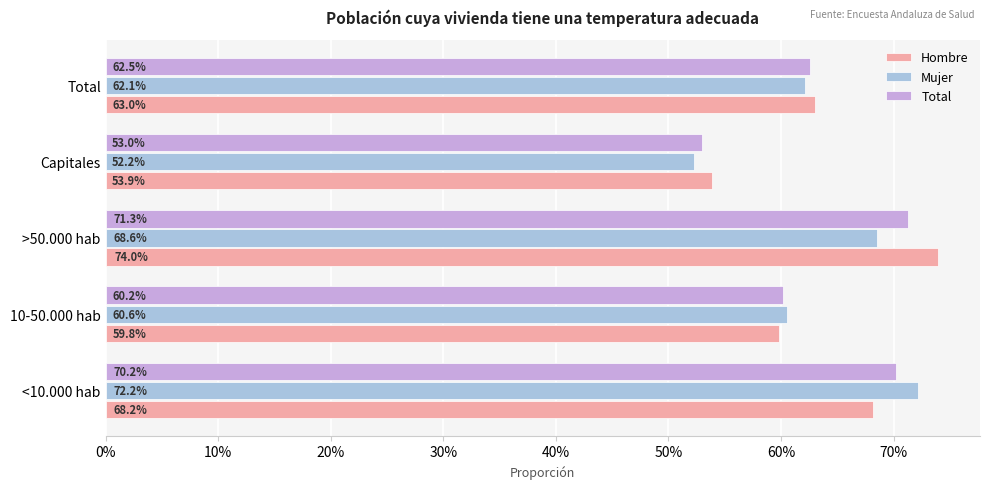

What are all the series names shown in the legend?

Hombre, Mujer, Total